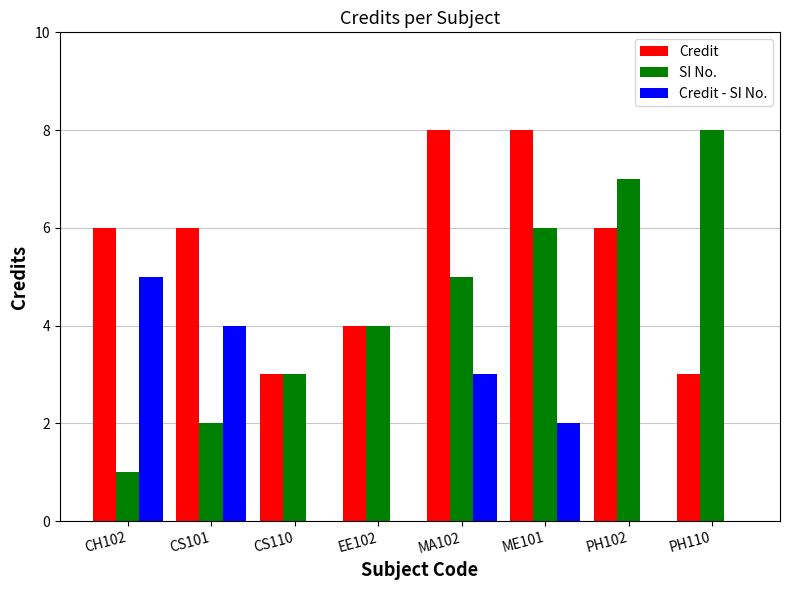

At how many categories does at least one series exceed 3?

7